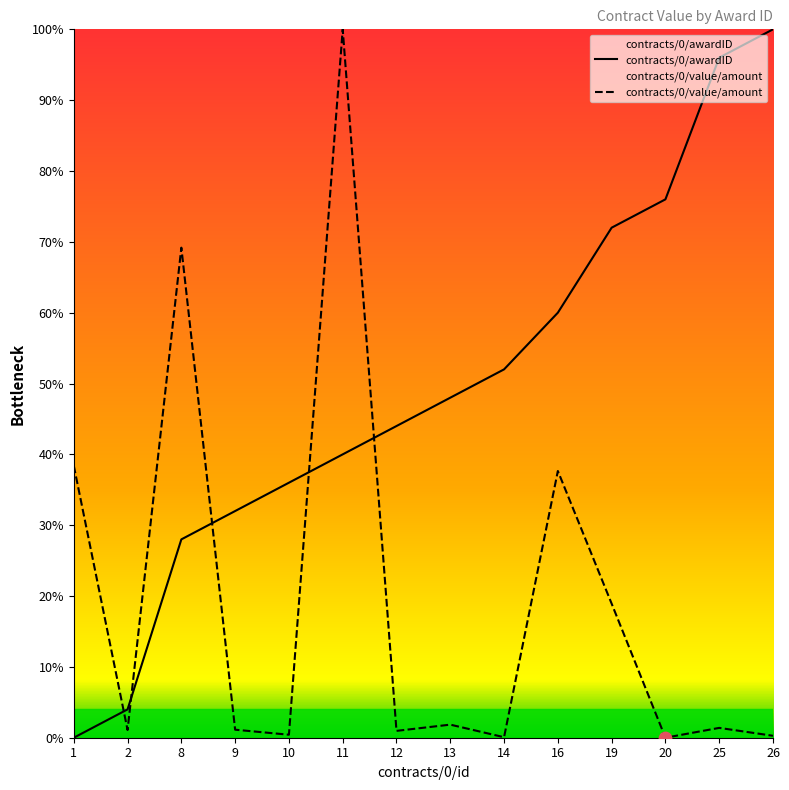

What are all the series names shown in the legend?

contracts/0/awardID, contracts/0/value/amount